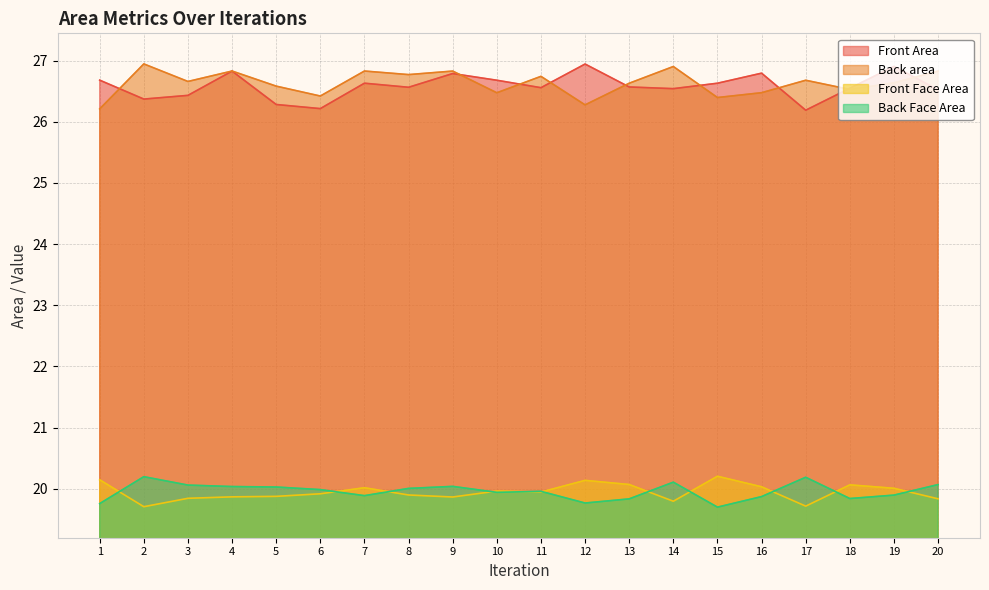

Reading left to right, what are all the values shown in this chart?

Front Area: 26.7	26.4	26.4	26.8	26.3	26.2	26.6	26.6	26.8	26.7	26.6	26.9	26.6	26.5	26.6	26.8	26.2	26.5	26.9	26.5
Back area: 26.2	26.9	26.7	26.8	26.6	26.4	26.8	26.8	26.8	26.5	26.7	26.3	26.6	26.9	26.4	26.5	26.7	26.5	26.6	26.8
Front Face Area: 20.1	19.7	19.8	19.9	19.9	19.9	20.0	19.9	19.9	20.0	19.9	20.1	20.1	19.8	20.2	20.0	19.7	20.1	20.0	19.8
Back Face Area: 19.8	20.2	20.1	20.0	20.0	20.0	19.9	20.0	20.0	19.9	20.0	19.8	19.8	20.1	19.7	19.9	20.2	19.8	19.9	20.1